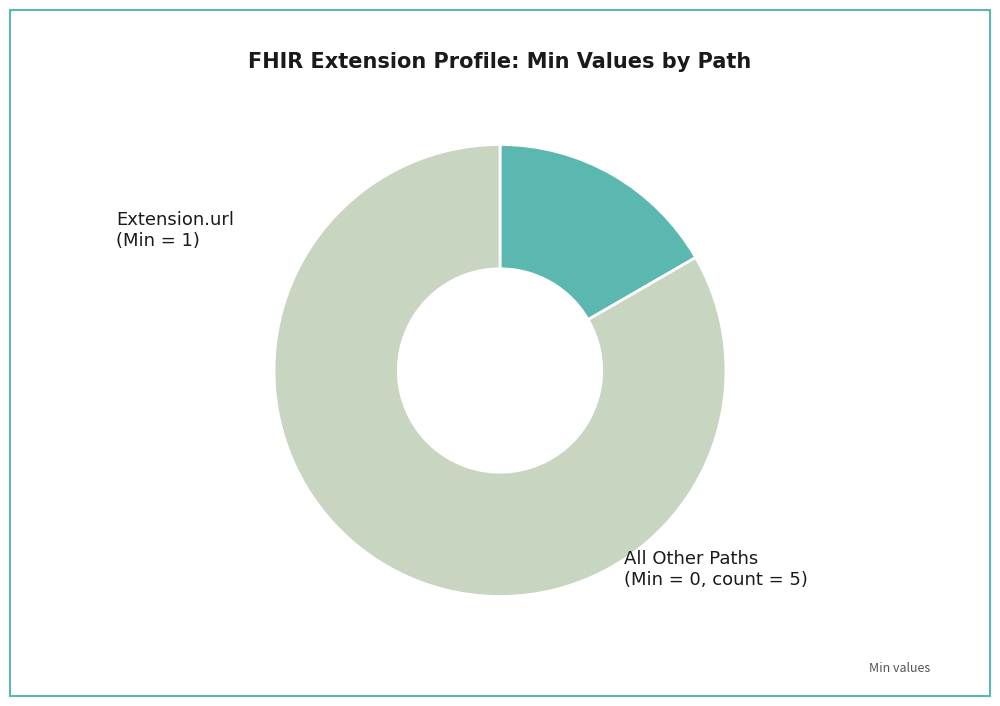

Does any single category account for the majority?

Yes